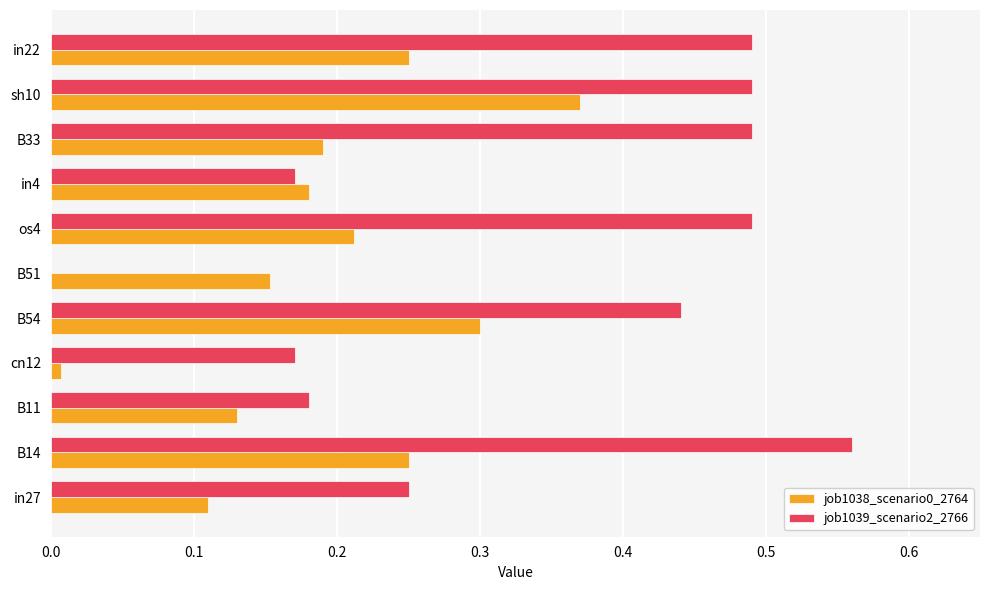

What is the sum of all job1038_scenario0_2764 values?

2.2